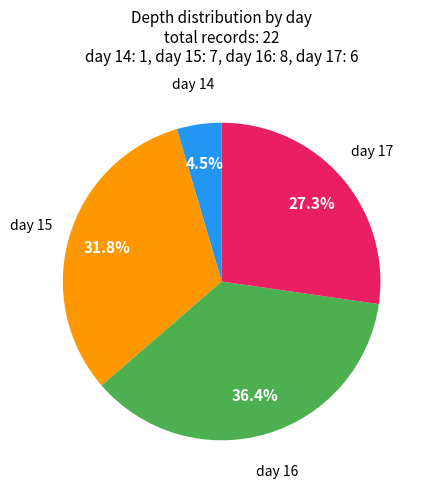

Is there any slice that represents more than half of the pie?

No